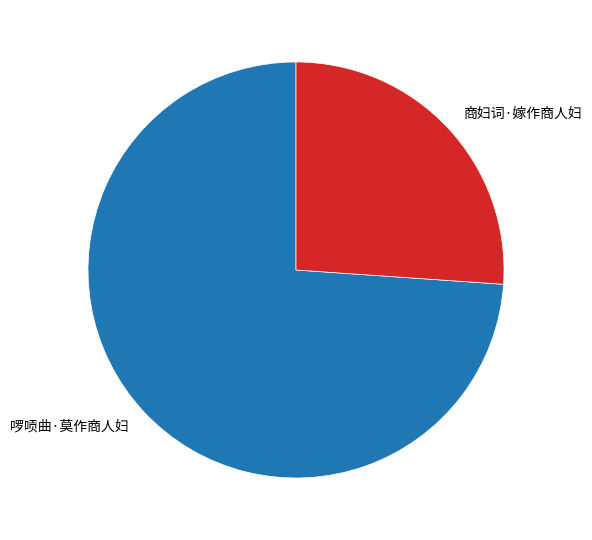

What is the largest slice in the pie chart?

啰唝曲·莫作商人妇